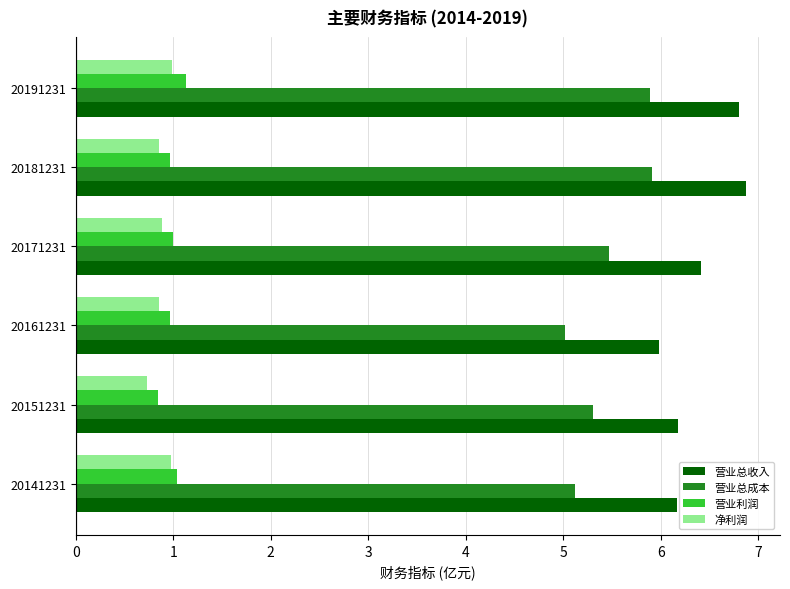

What is the lowest value of the 净利润 series?

0.7